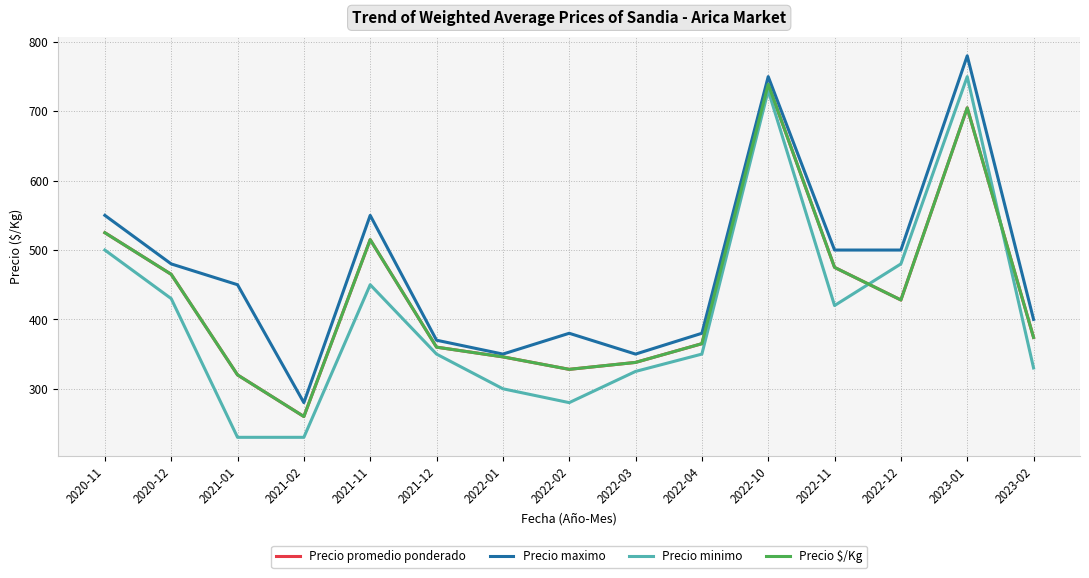

What is the difference between the maximum and minimum values in the Precio minimo series?

520